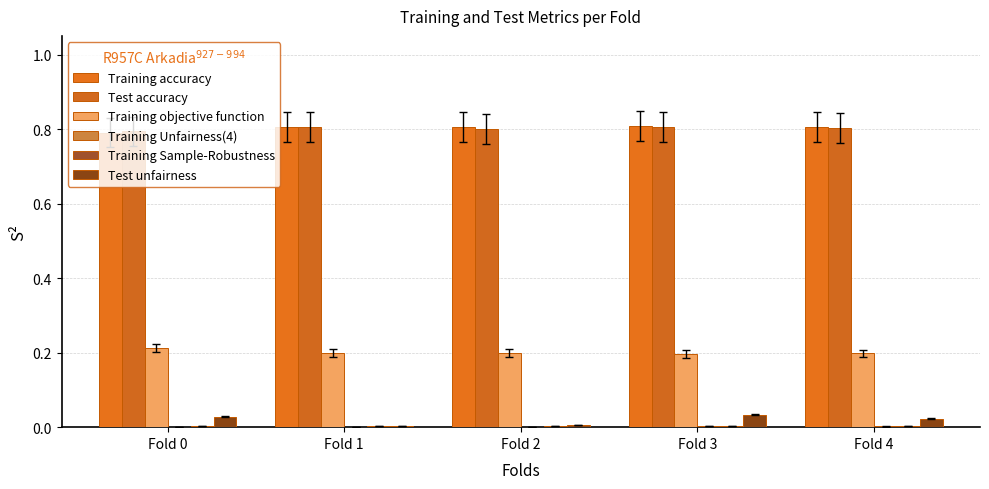

What is the greatest value displayed?

0.8